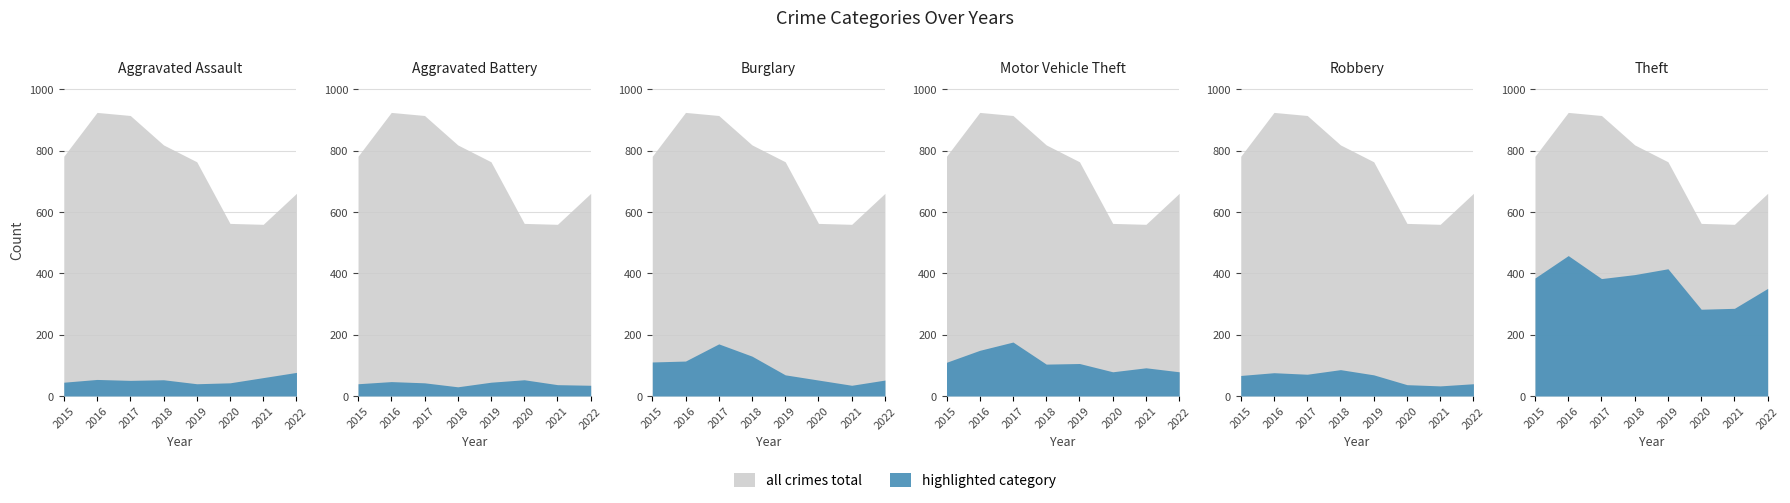

How many interior local valleys does the Aggravated Assault series have?

2